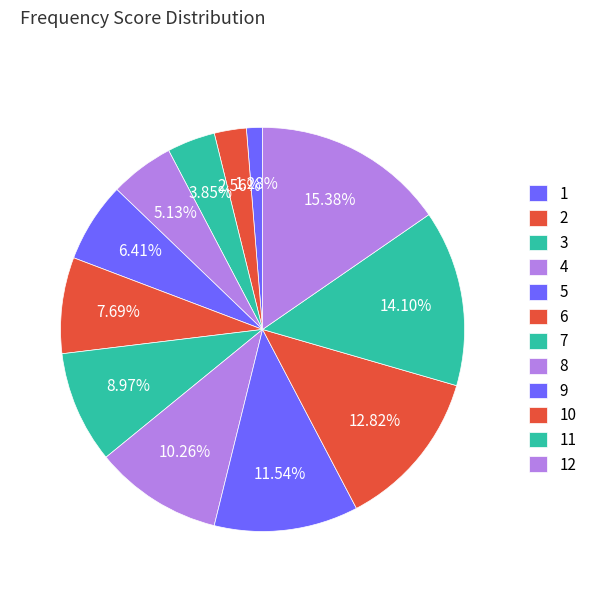

Count the number of slices in the pie.

12